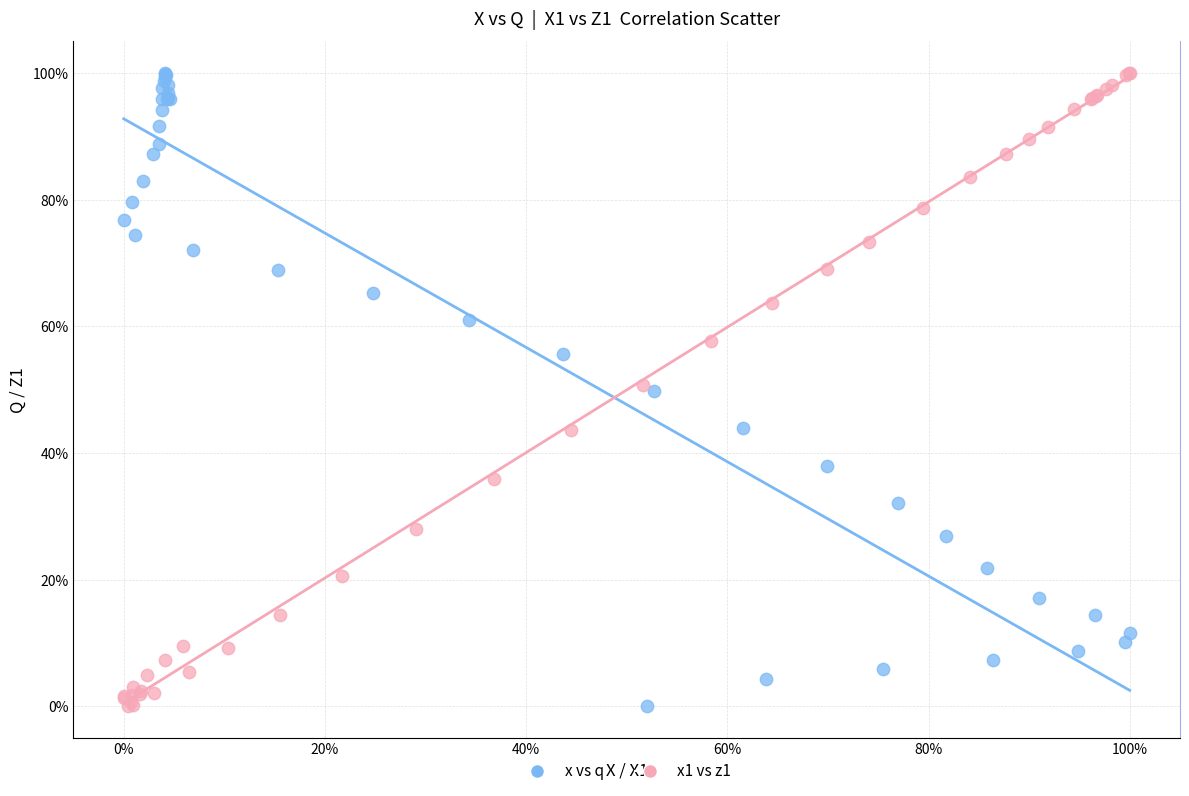

What are all the series names shown in the legend?

x vs q, x1 vs z1